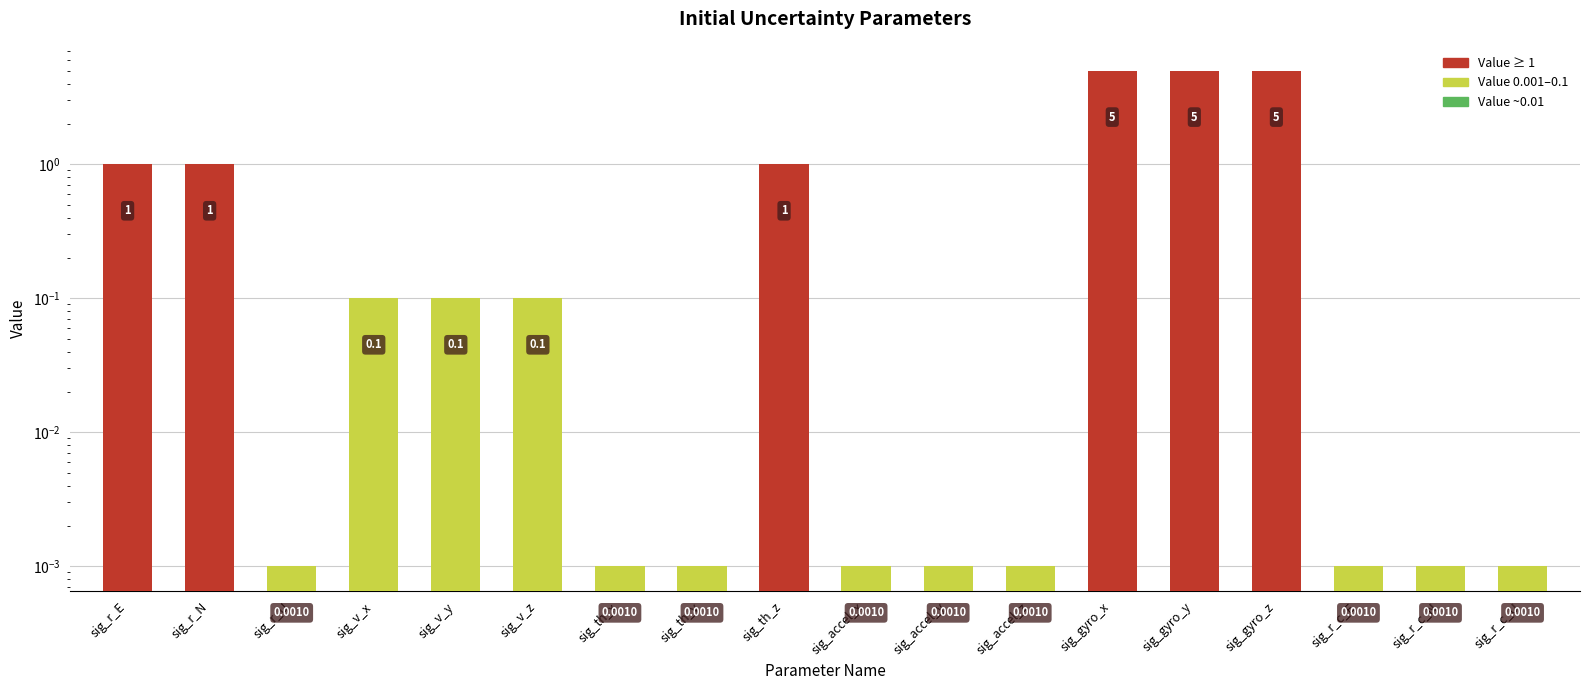

Reading left to right, list all the values displayed in this chart.

sig_r_E=1.0	sig_r_N=1.0	sig_r_U=0.0	sig_v_x=0.1	sig_v_y=0.1	sig_v_z=0.1	sig_th_x=0.0	sig_th_y=0.0	sig_th_z=1.0	sig_accel_x=0.0	sig_accel_y=0.0	sig_accel_z=0.0	sig_gyro_x=5.0	sig_gyro_y=5.0	sig_gyro_z=5.0	sig_r_c_E=0.0	sig_r_c_N=0.0	sig_r_c_U=0.0